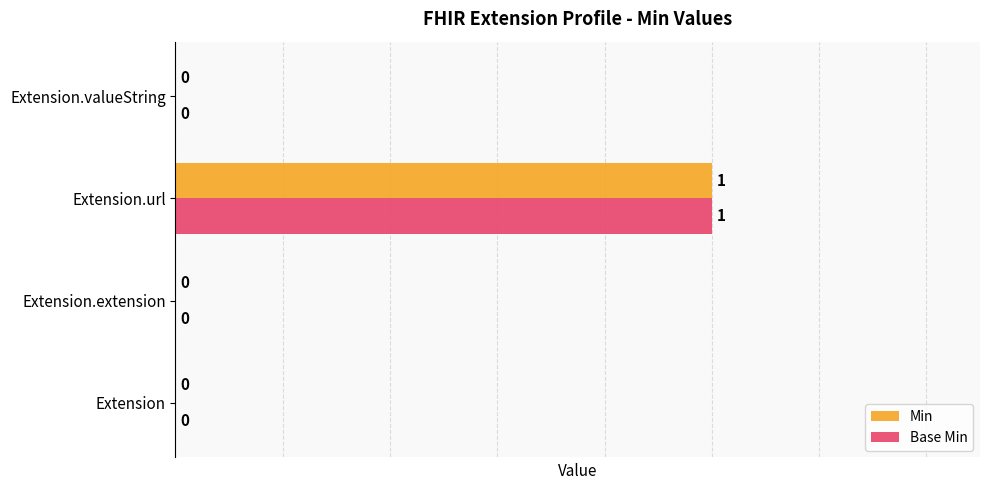

Is it true that Base Min equals 1 at Extension.valueString?

False